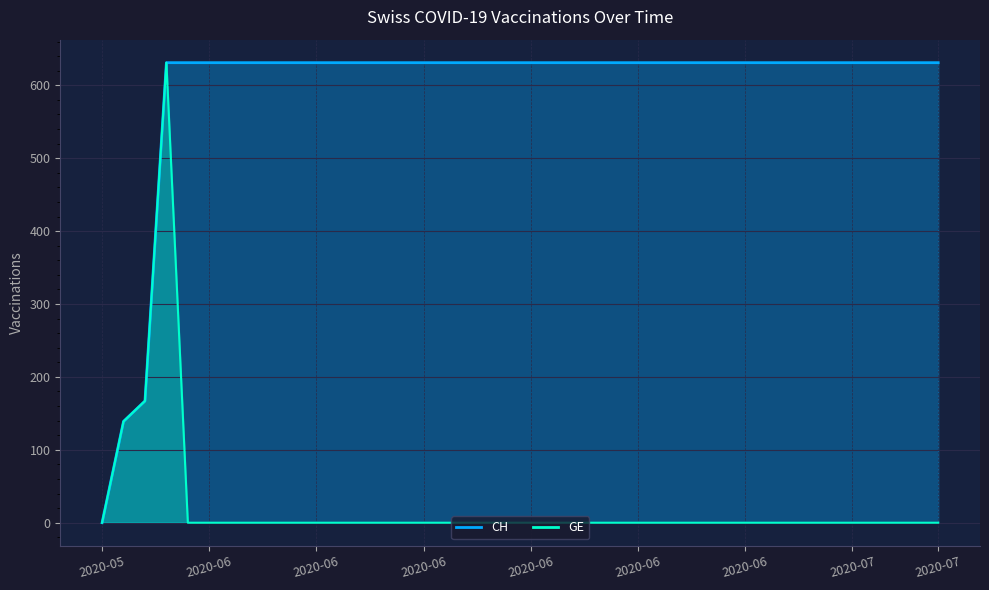

At how many categories does at least one series exceed 180?

17